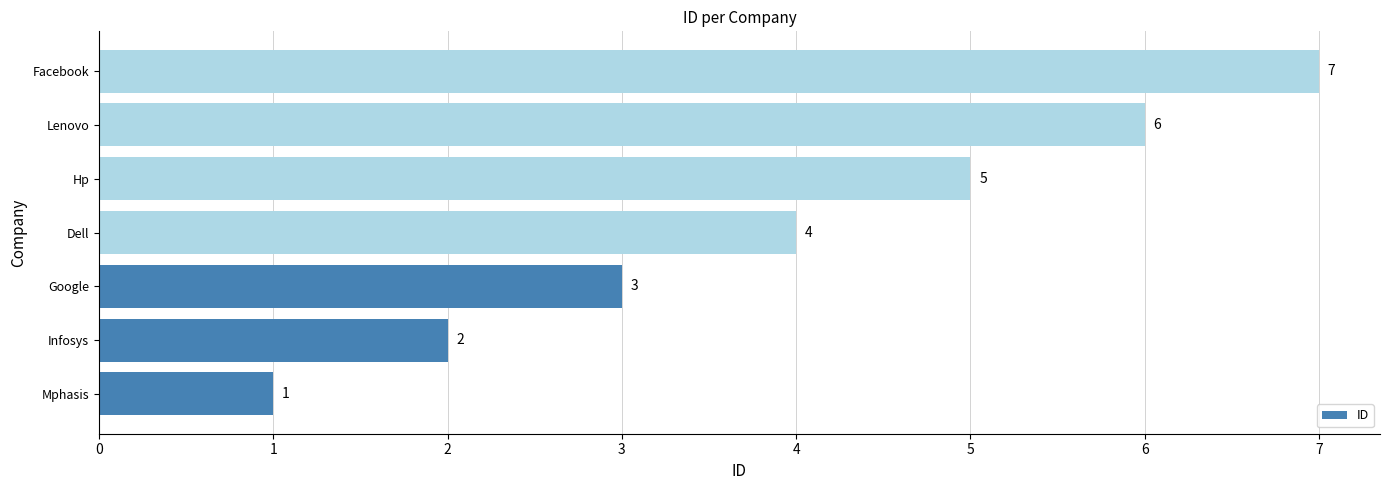

Rank the categories by value from highest to lowest.

Facebook, Lenovo, Hp, Dell, Google, Infosys, Mphasis